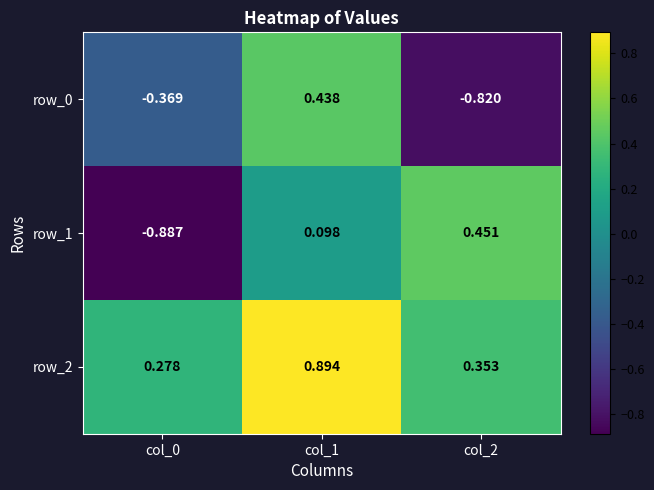

Which series has the largest total across all categories?

row_2